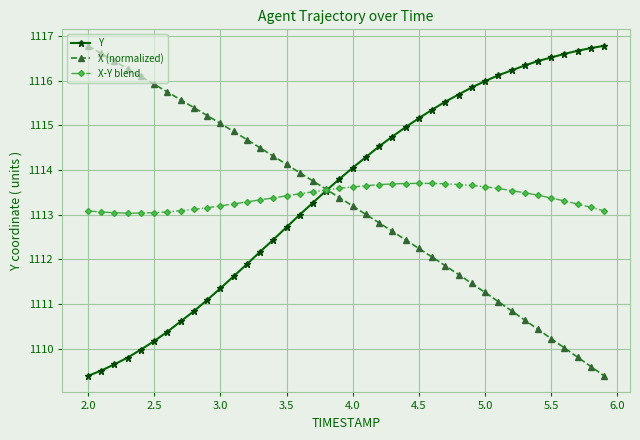

Is this an area chart (filled region under the line)?

No